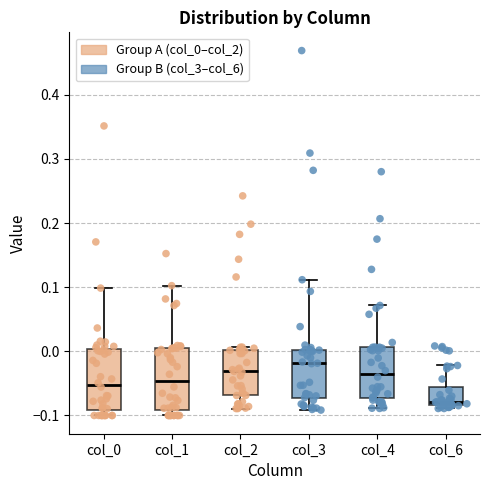

Reading left to right, transcribe this box plot: for each box, give where its median line is, the range the box spans, and where its two whiskers end, as read against the y-axis. The values are not printed on the chart, so give them approximately, as read against the axis.

col_0: median -0.05, box -0.09 to 0.00, whiskers -0.10 to 0.10
col_1: median -0.05, box -0.09 to 0.00, whiskers -0.10 to 0.10
col_2: median -0.03, box -0.07 to 0.00, whiskers -0.09 to 0.01
col_3: median -0.02, box -0.07 to 0.00, whiskers -0.09 to 0.11
col_4: median -0.04, box -0.07 to 0.01, whiskers -0.09 to 0.07
col_6: median -0.08 (just above the box's lower edge), box -0.08 to -0.06, whiskers -0.09 to -0.02